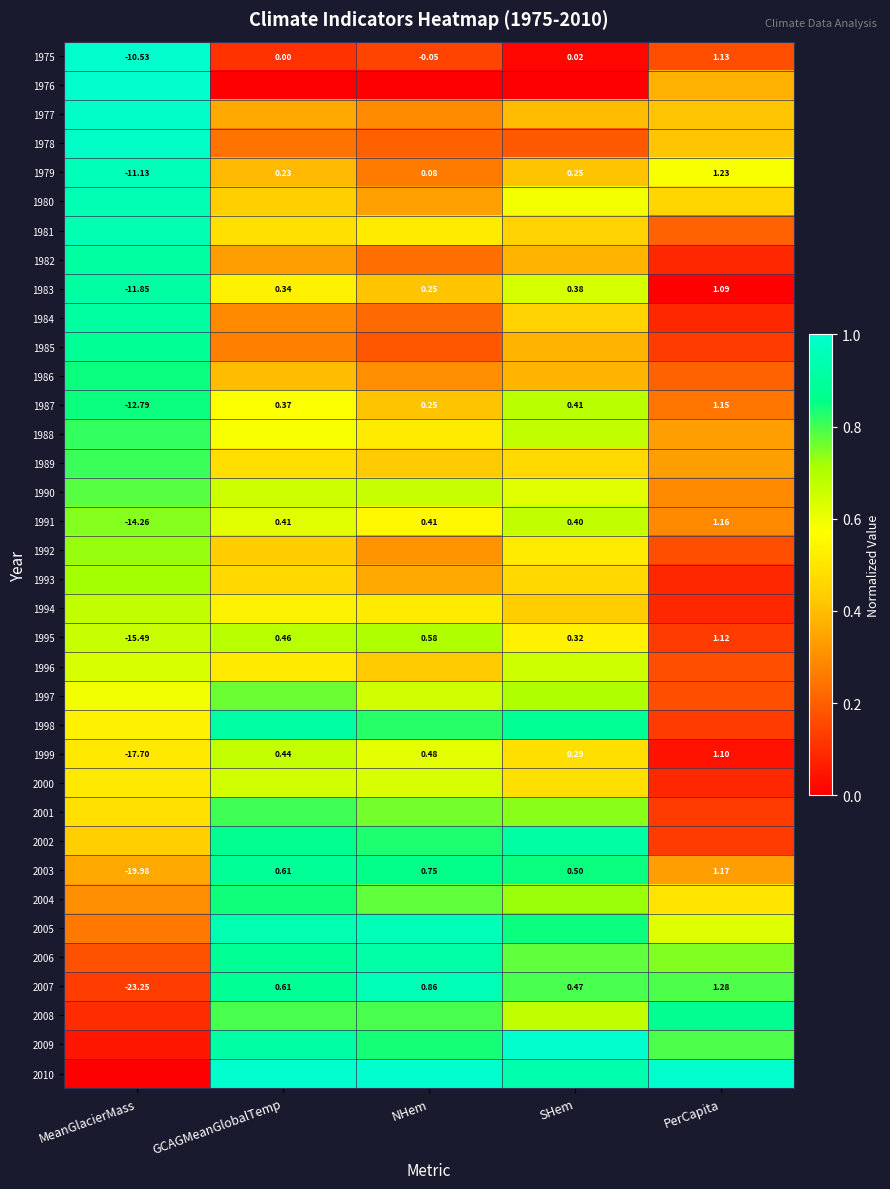

Where does the 1991 series first go above 0?

GCAGMeanGlobalTemp